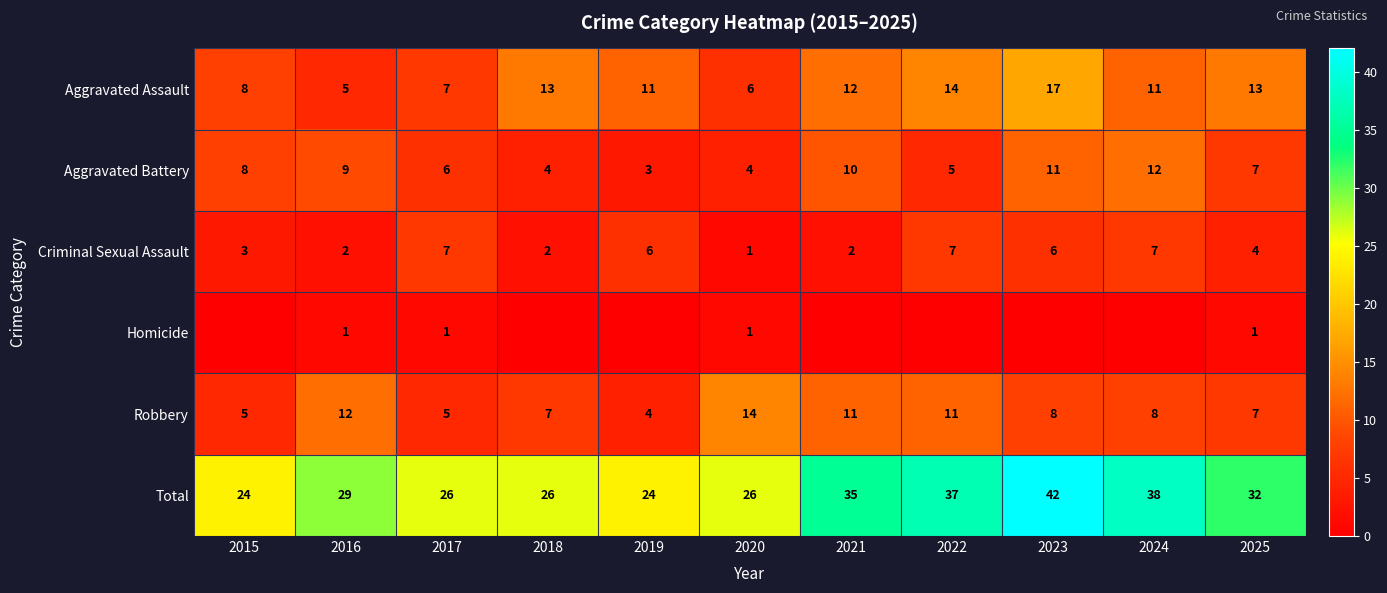

Is the value of Robbery at 2024 greater than the value of Criminal Sexual Assault at 2016?

Yes